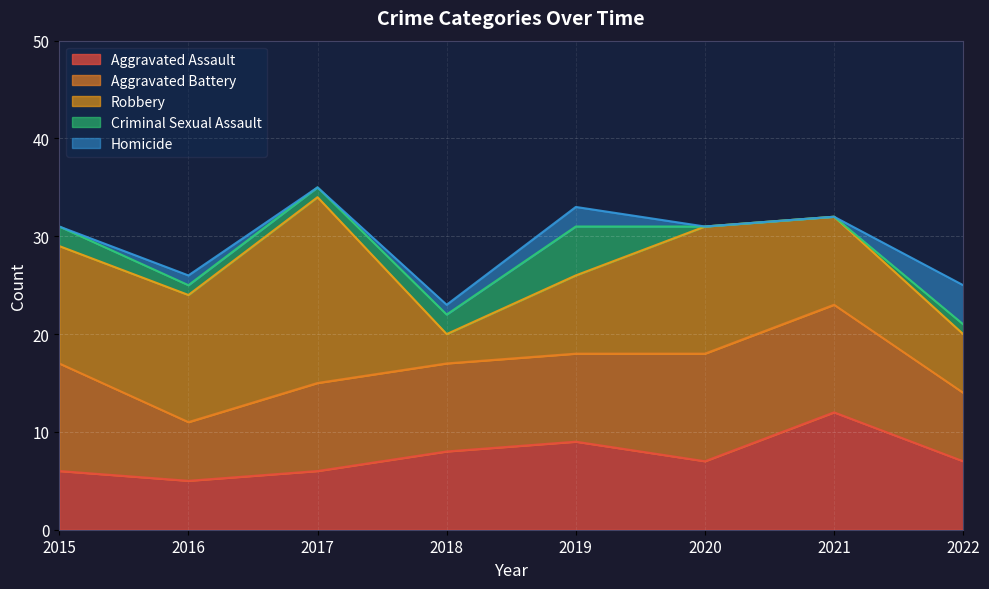

Is it true that Aggravated Assault equals 8 at 2018?

True